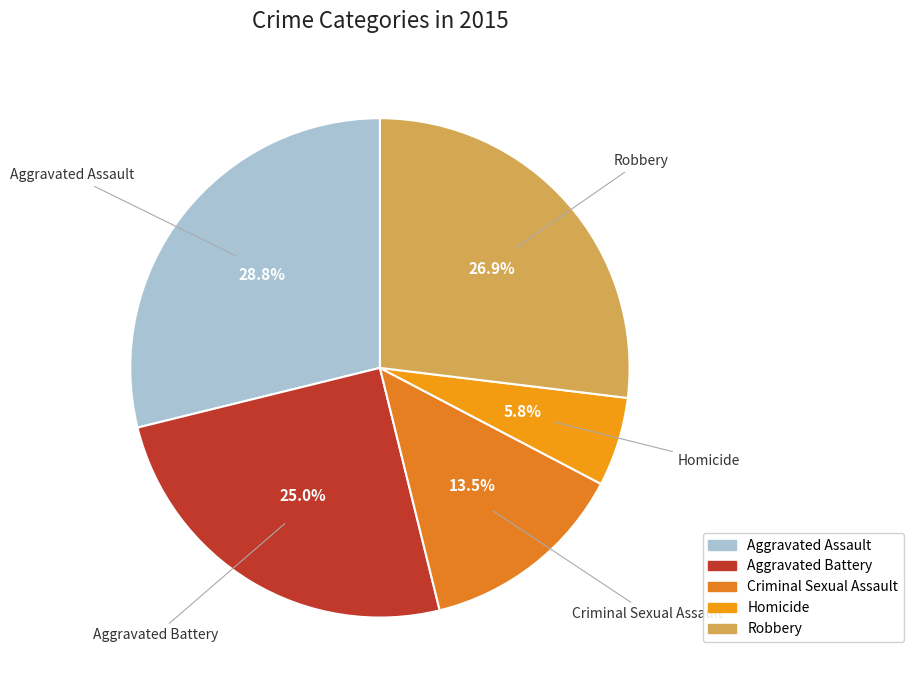

To the nearest percent, what is the average slice percentage?

20%